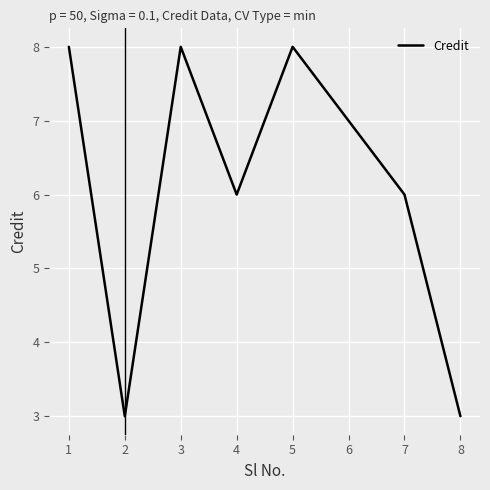

How many interior local valleys (lower than both neighbors) does the data have?

2